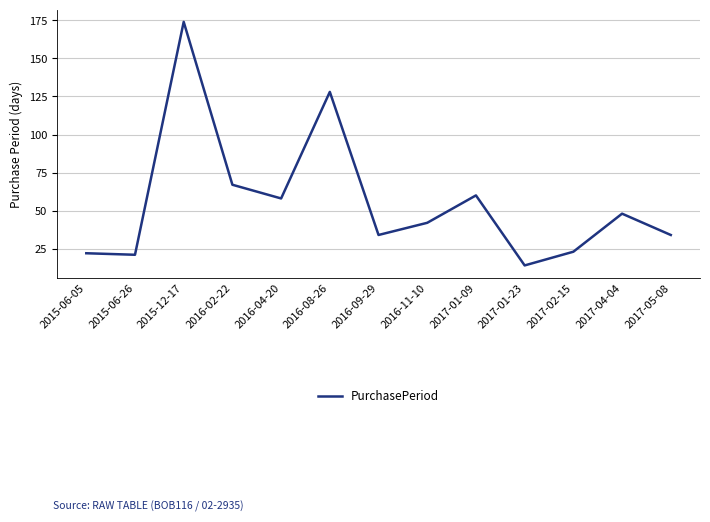

What is the difference between the second highest and minimum values?

114